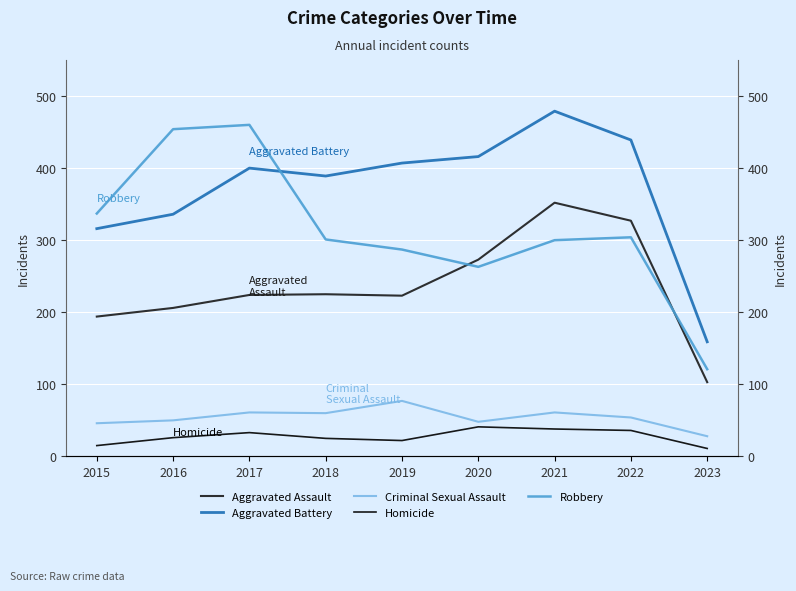

Rank the series at 2017 from highest to lowest value.

Robbery, Aggravated Battery, Aggravated Assault, Criminal Sexual Assault, Homicide